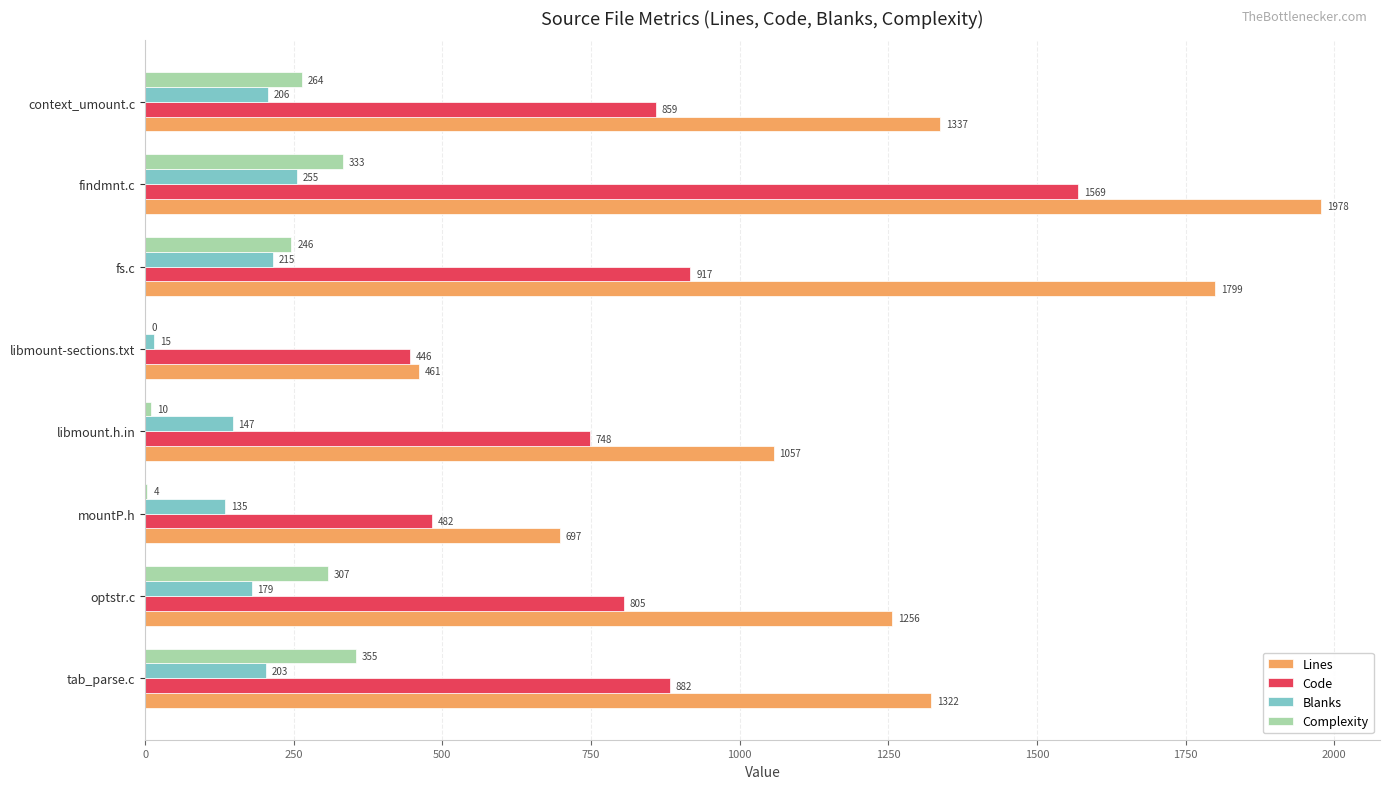

At which category is the sum across all series the highest?

findmnt.c